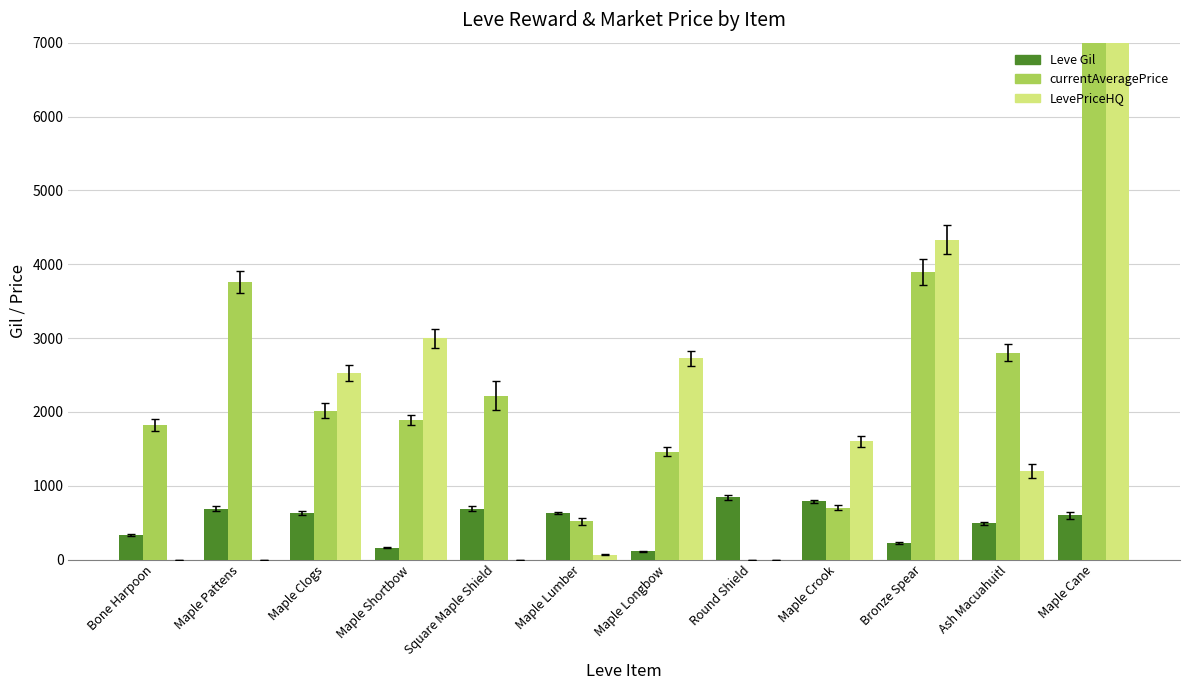

List the series in order of their peak value, lowest first.

Leve Gil, currentAveragePrice, LevePriceHQ